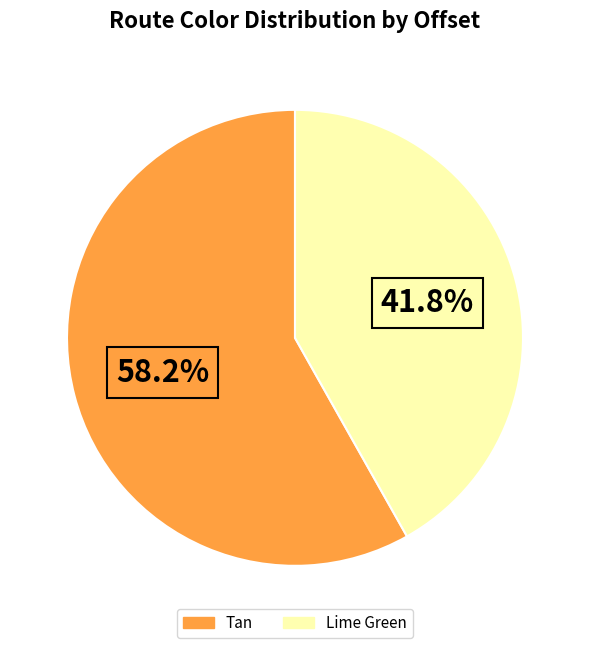

Is there a majority slice in this chart?

Yes